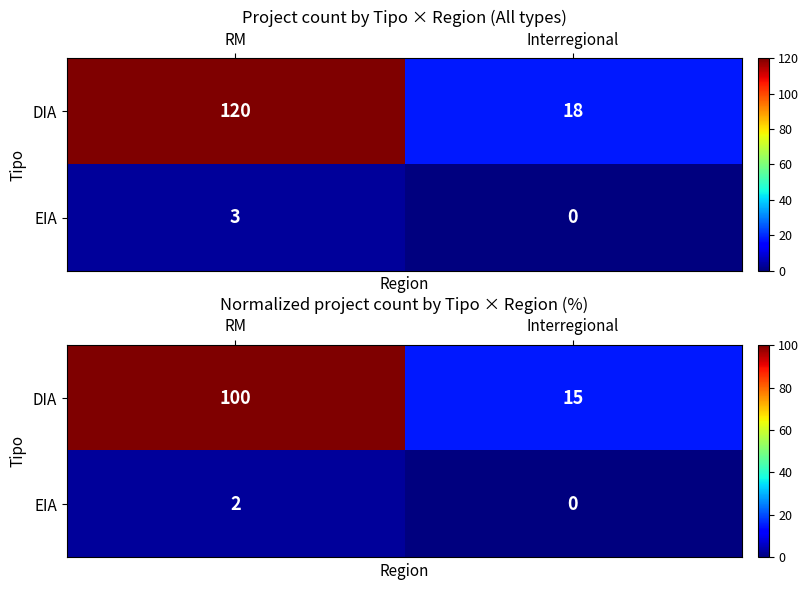

At how many categories does at least one series exceed 87?

1